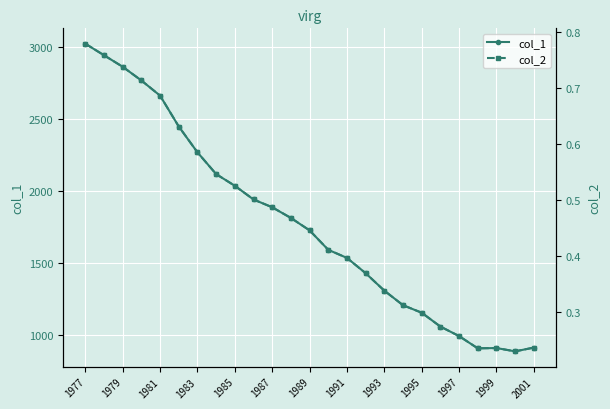

How many lines are shown in the chart?

2